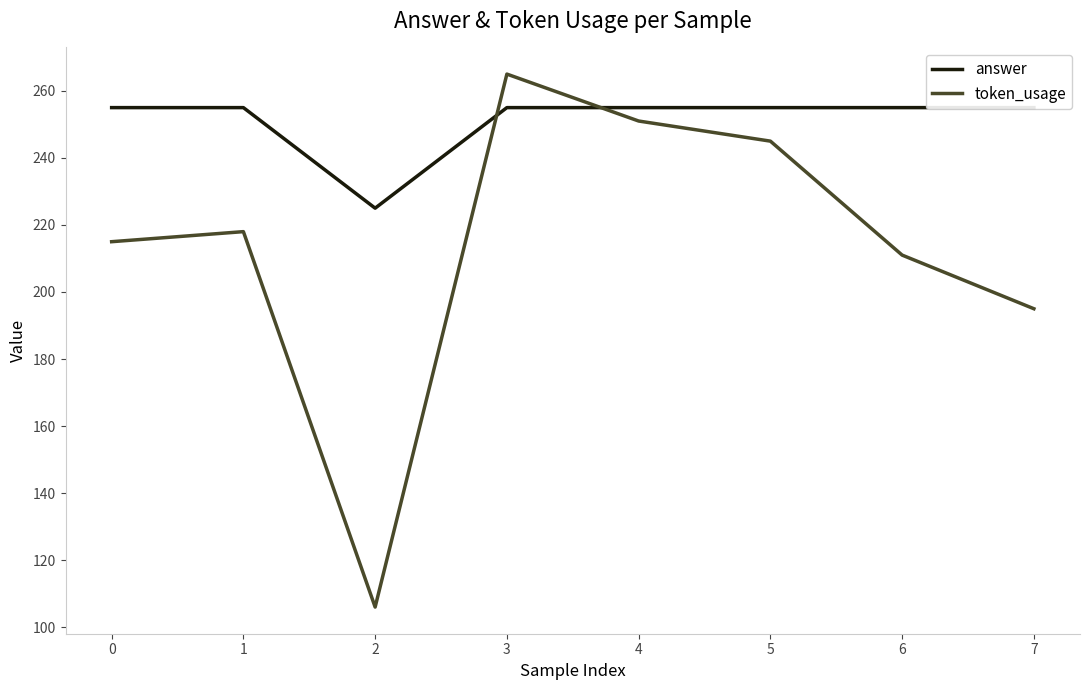

Where is the first local minimum for answer?

2